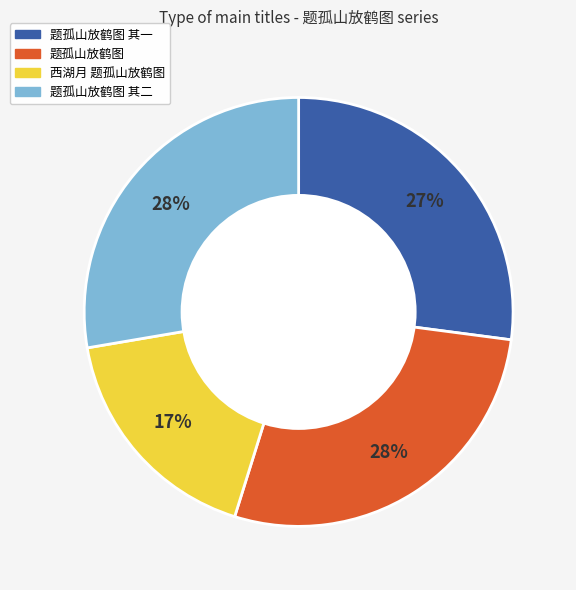

Is there a majority slice in this chart?

No